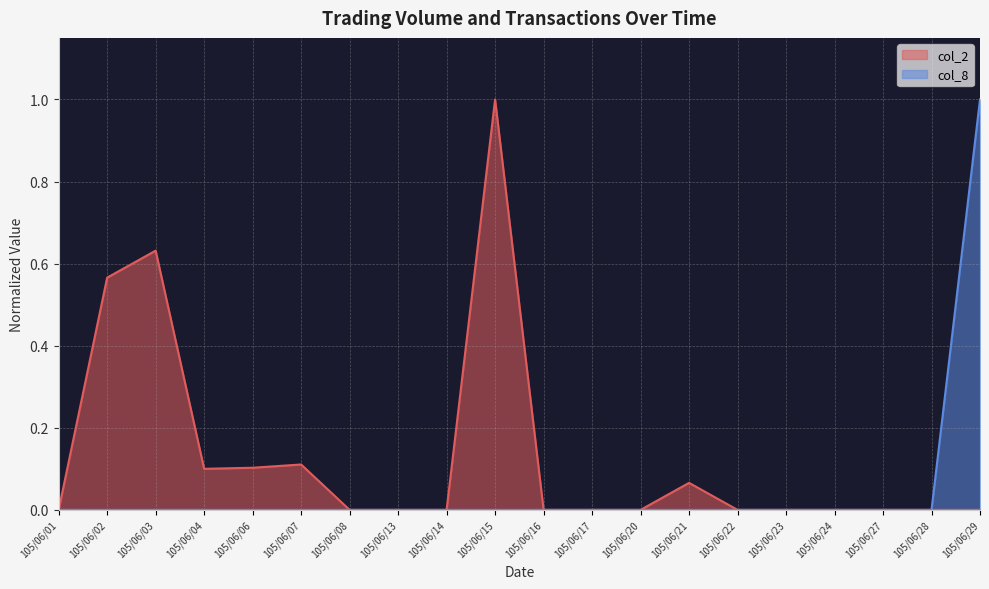

Rank the series by their average value, from highest to lowest.

col_2, col_8